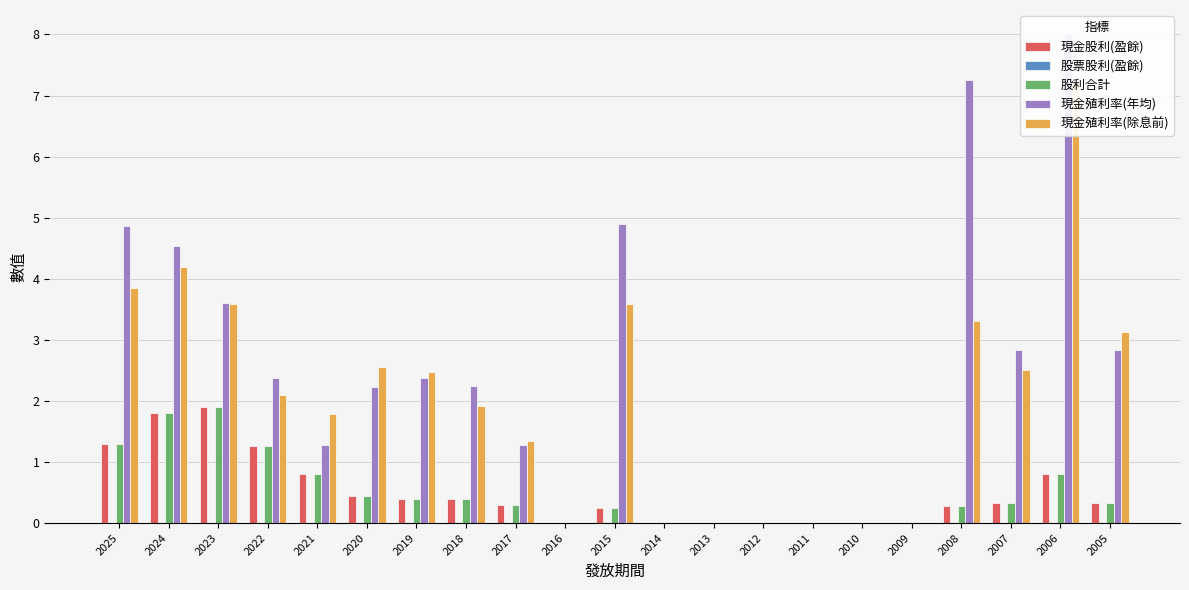

At which label does 現金殖利率(年均) reach its peak?

2006